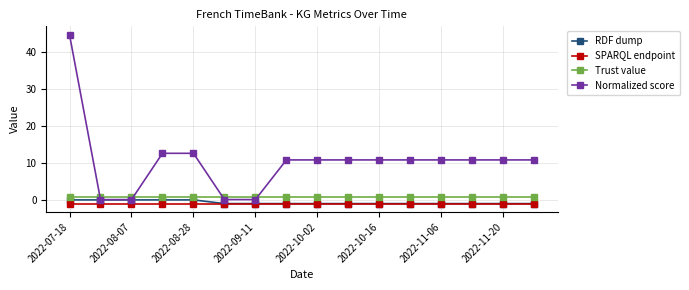

How many lines are shown in the chart?

4